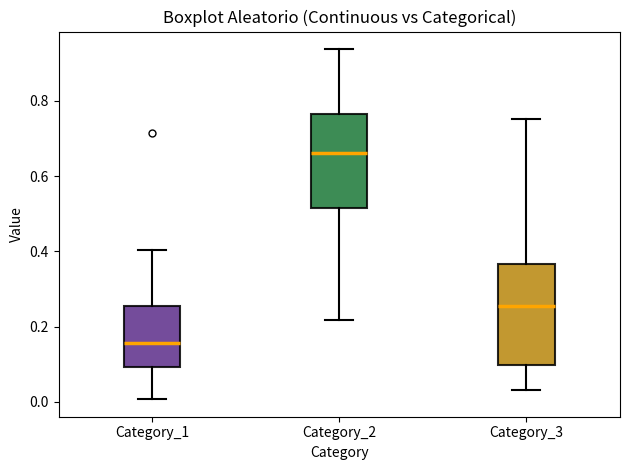

Where is the lower edge of the box for Category_2 on the y-axis? The values are not printed on the chart, so give them approximately, as read against the axis.

0.52